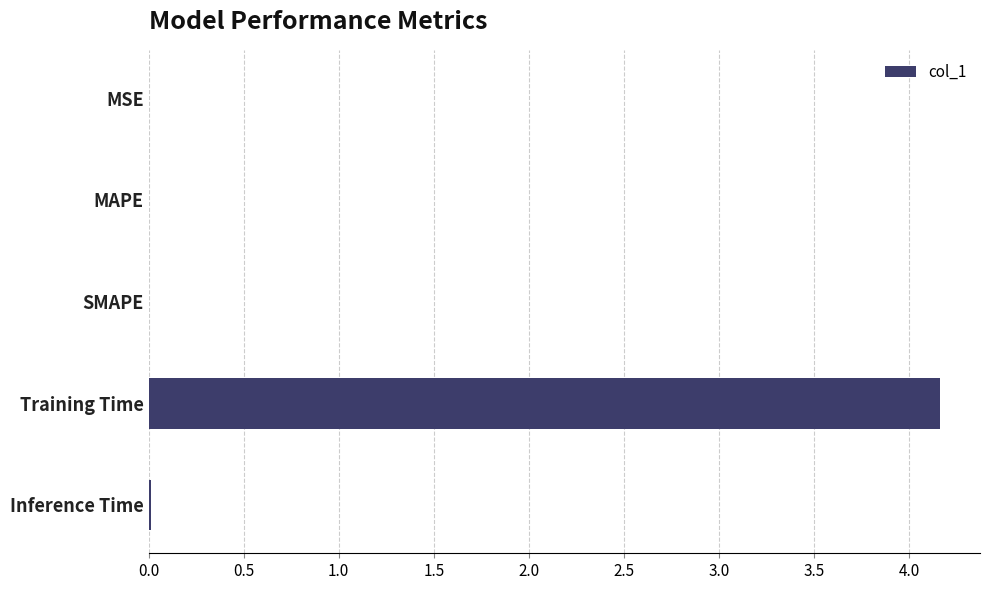

What is the maximum value shown in the chart?

4.2